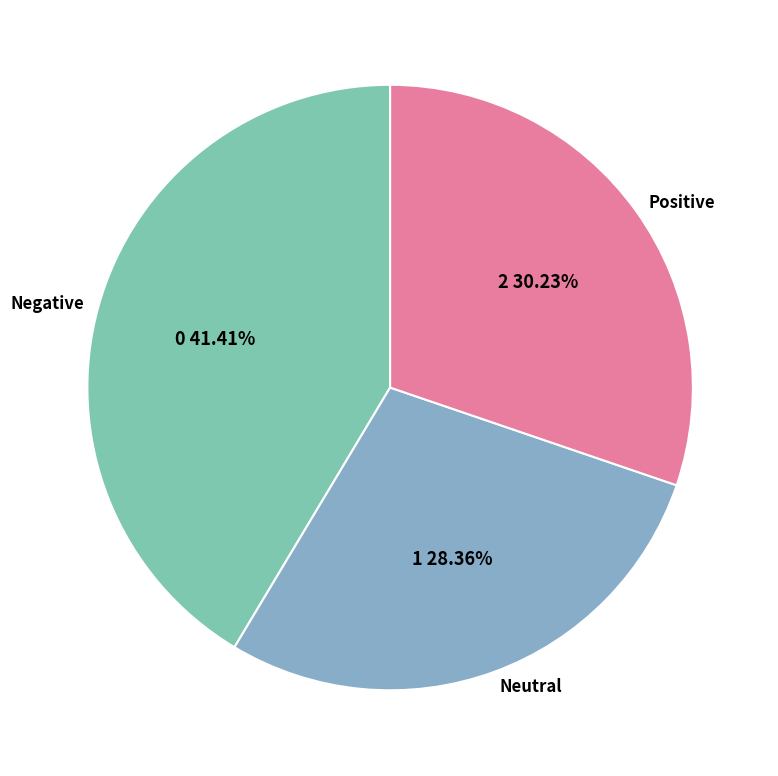

How many segments does this pie chart have?

3